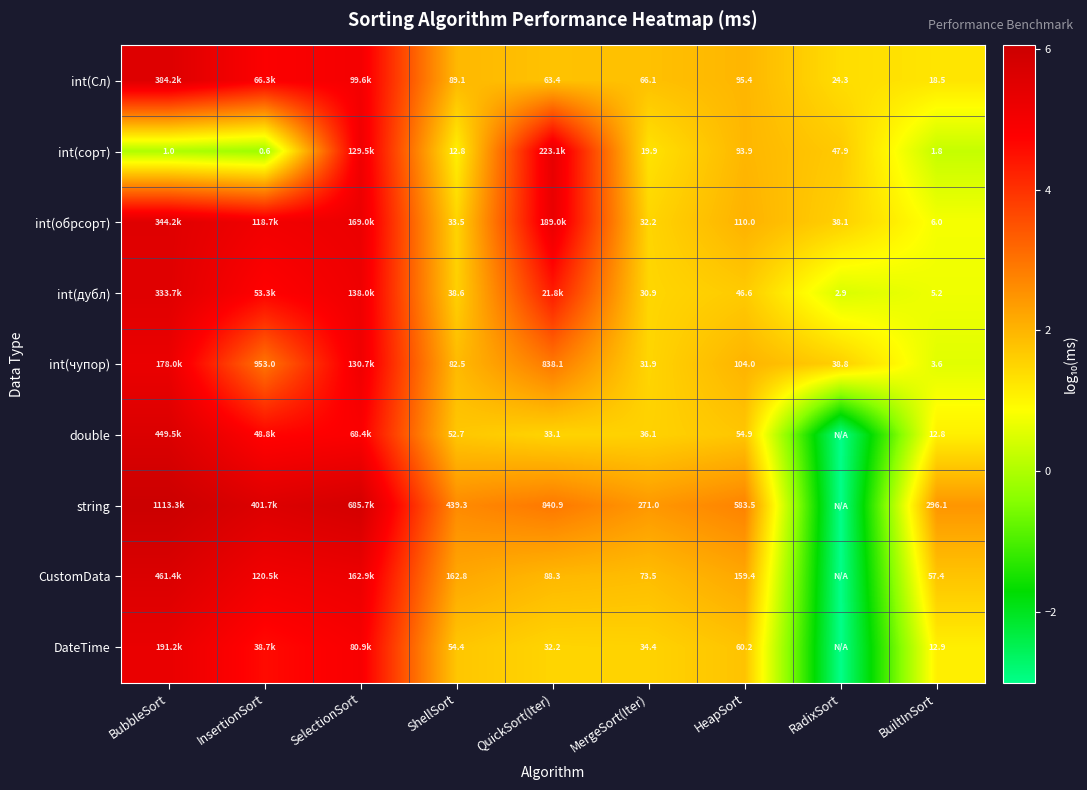

Rank the series at HeapSort from lowest to highest value.

int(дубл), double, DateTime, int(сорт), int(Сл), int(чупор), int(обрсорт), CustomData, string